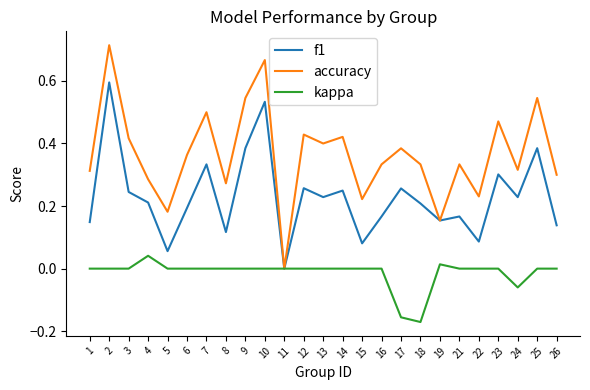

Which series has the largest total across all categories?

accuracy